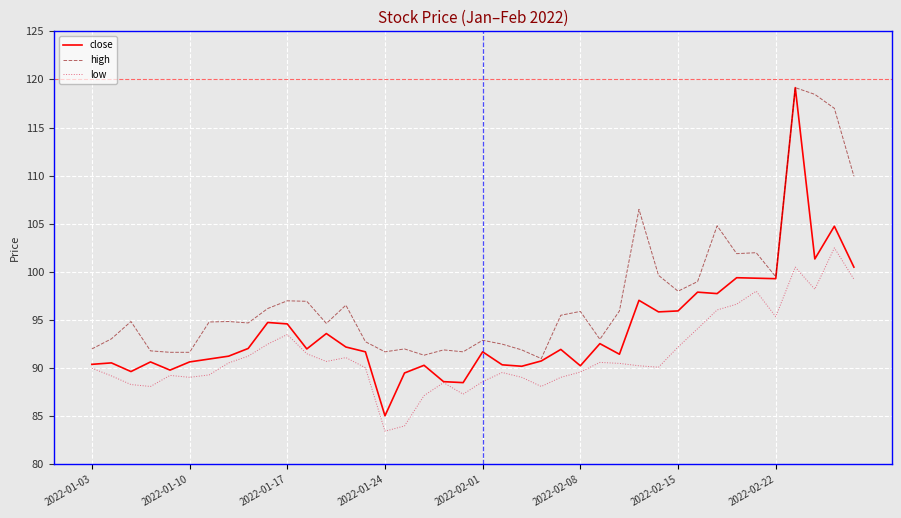

Which series has the widest spread of values?

close